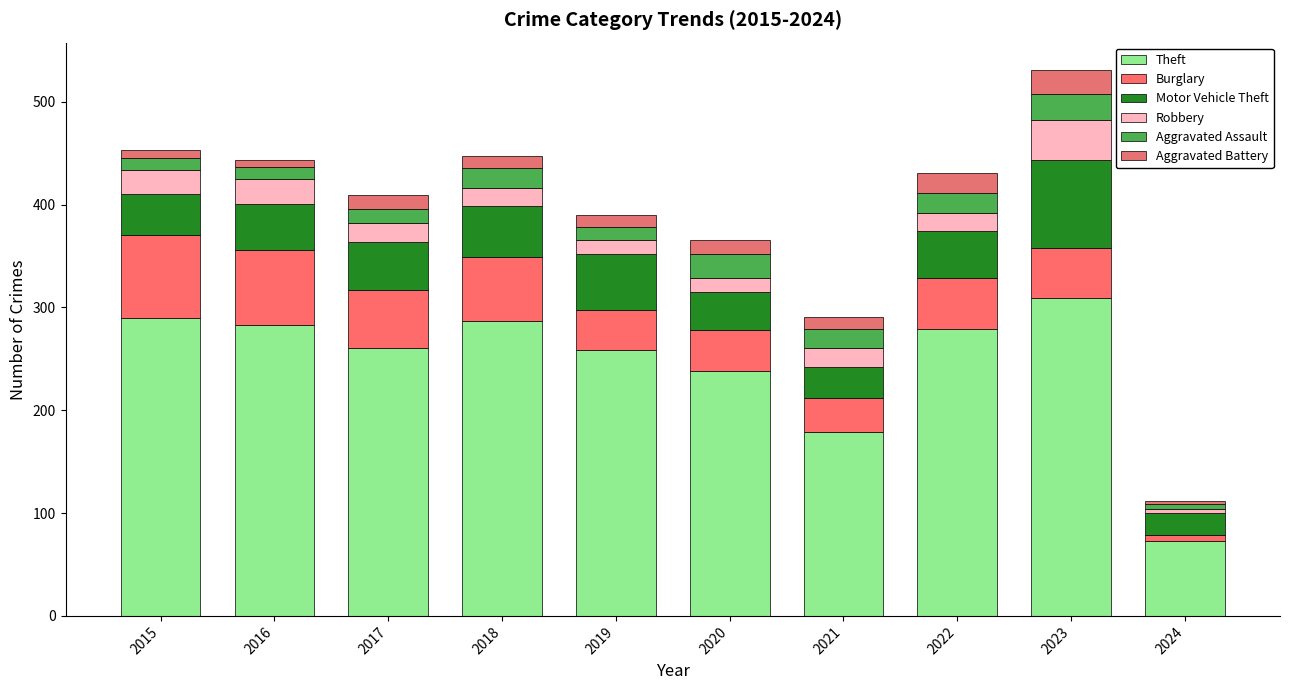

What is the difference between the maximum and minimum values in the Motor Vehicle Theft series?

64